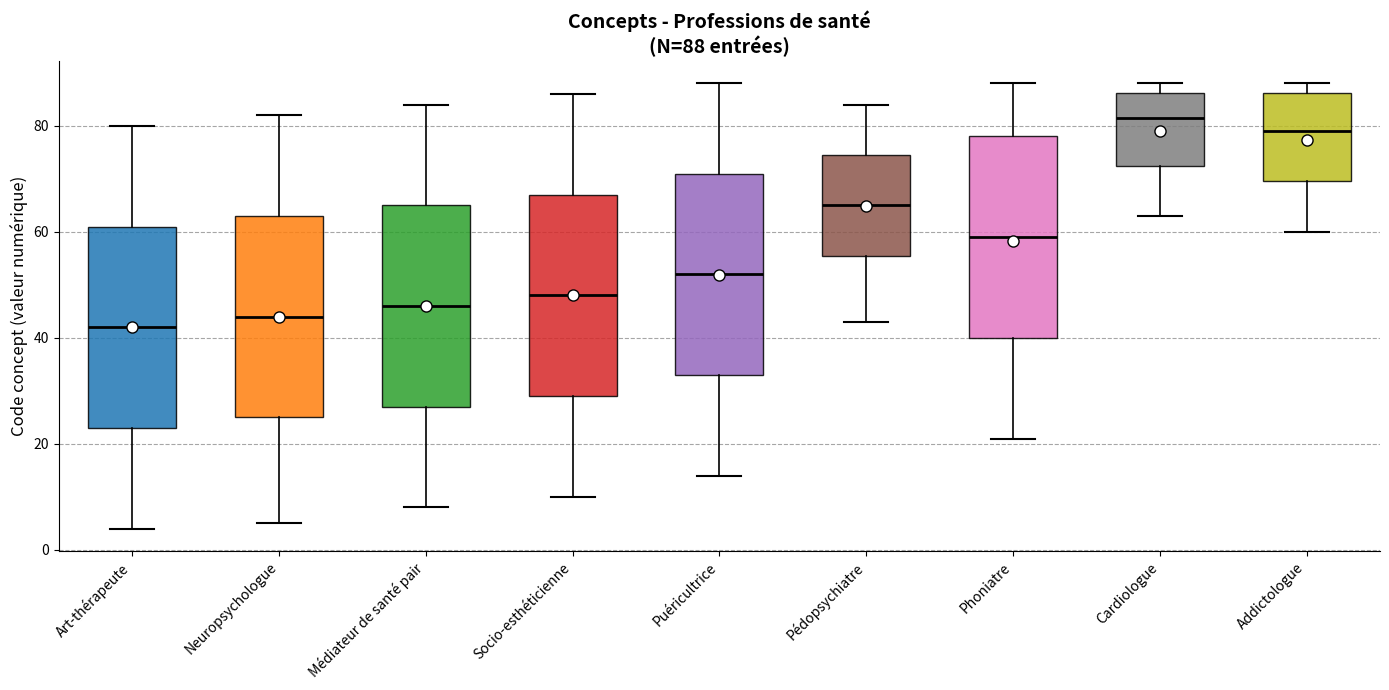

Which box's median line is the highest?

Cardiologue